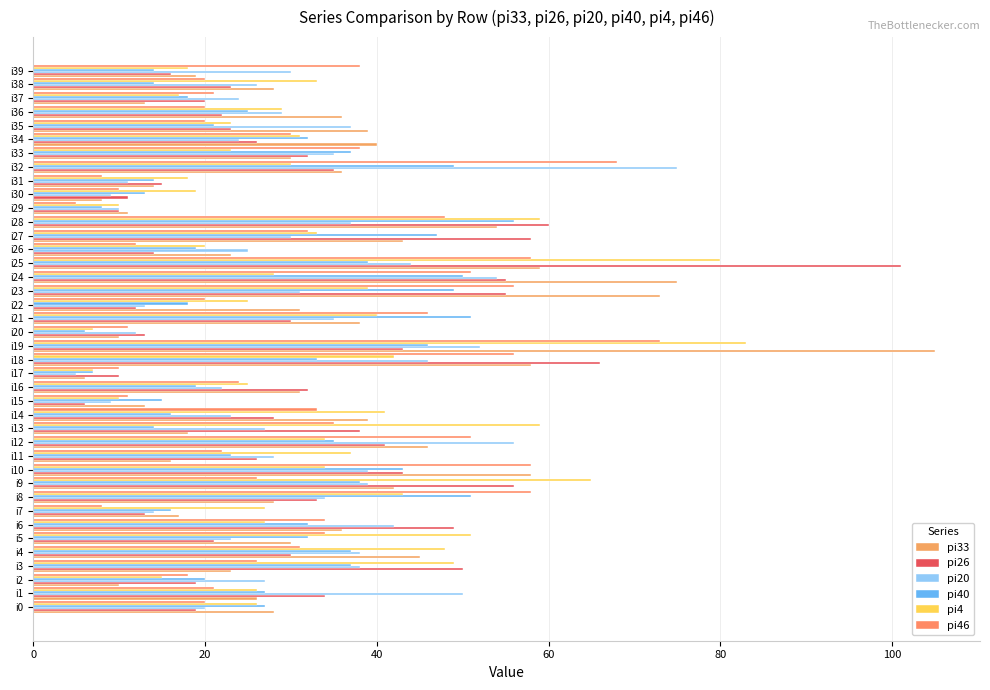

How many categories are shown in the chart?

40